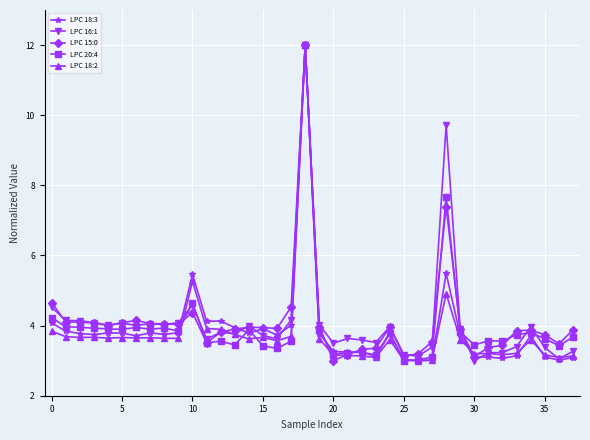

True or false: LPC 18:2 has more than 1 points higher than both neighbors.

True